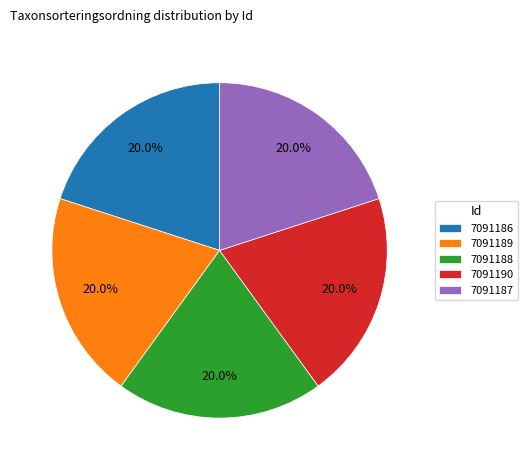

Is there any slice that represents more than half of the pie?

No